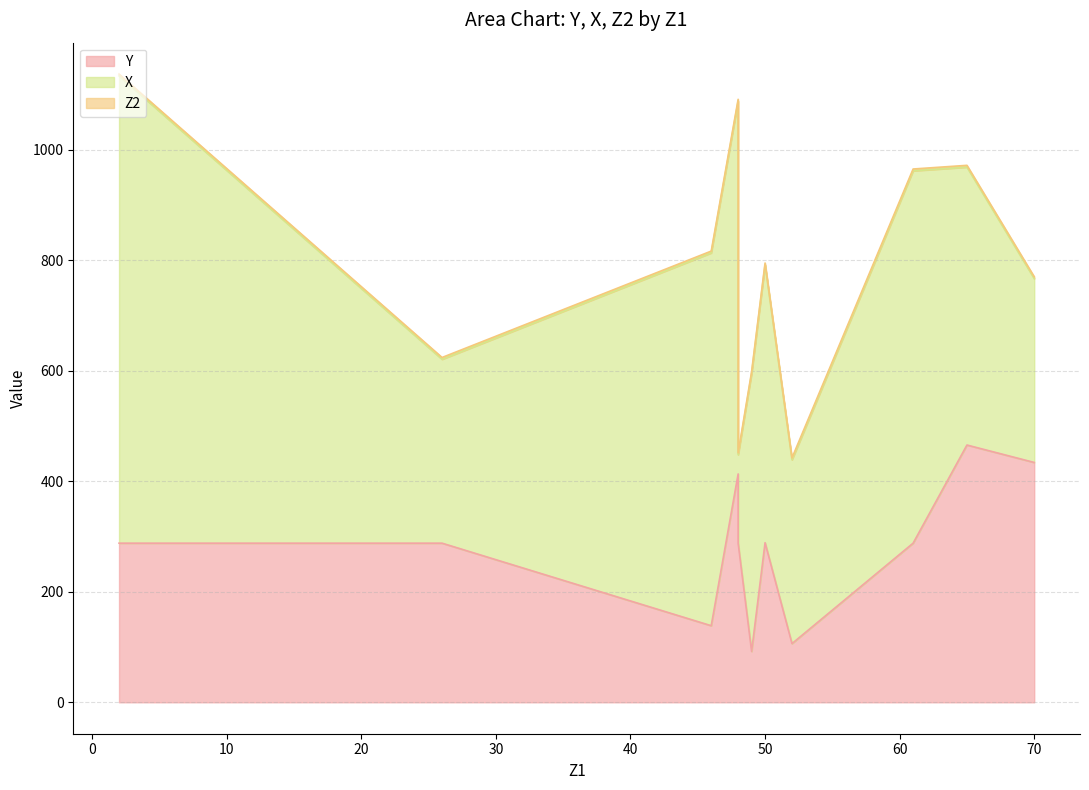

Where does the Y series first go above 288?

48